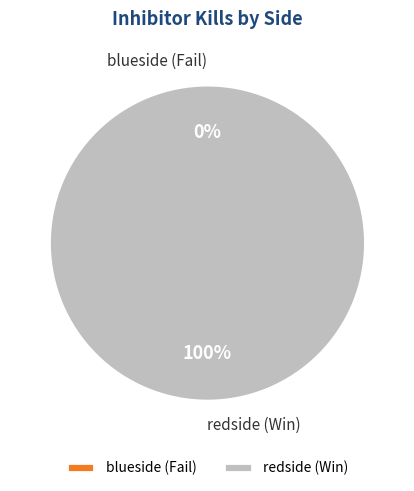

Do blueside (Fail) and redside (Win) together represent more than half of the pie?

Yes